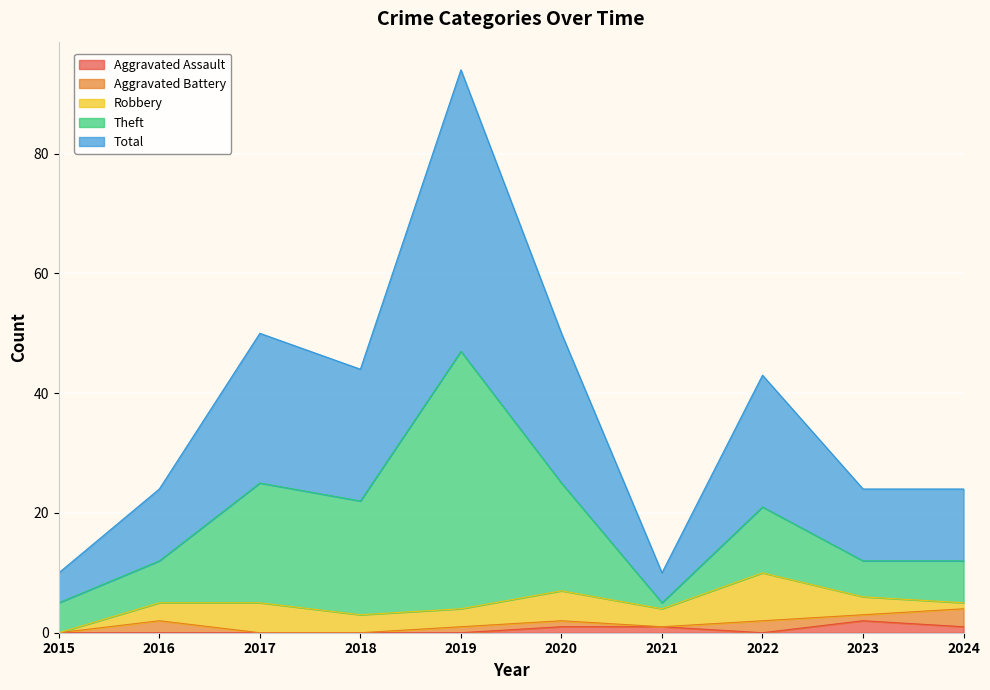

List the labels in order of Aggravated Assault value, largest first.

2023, 2020, 2021, 2024, 2015, 2016, 2017, 2018, 2019, 2022